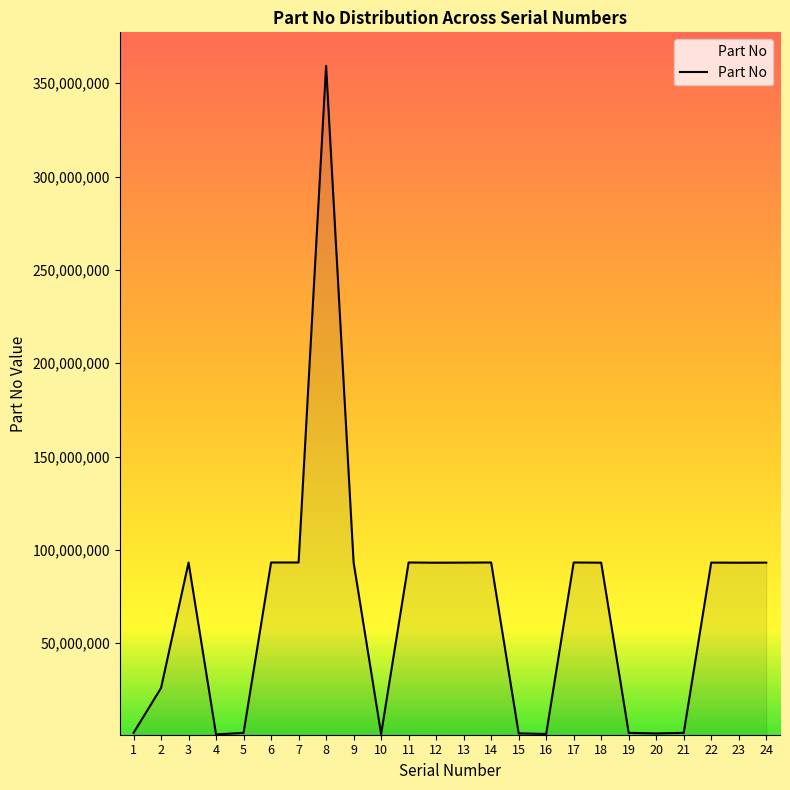

At which category does the data reach its first local peak?

3